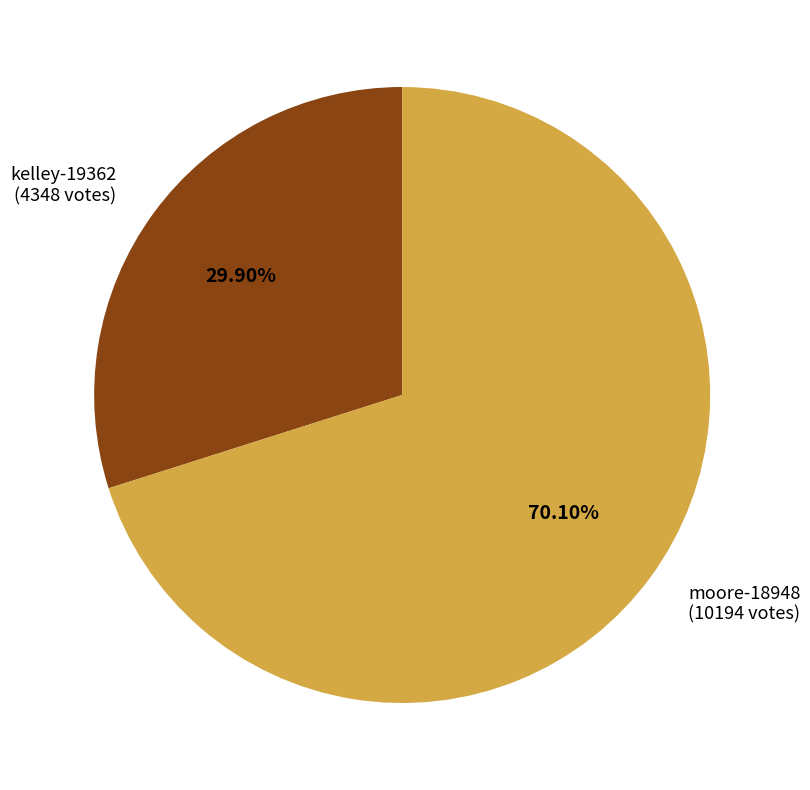

To the nearest percent, what portion does kelley-19362 represent?

30%